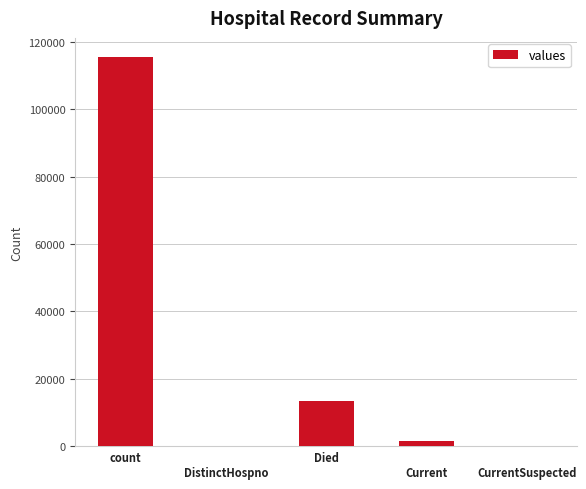

What is the average value?

26021